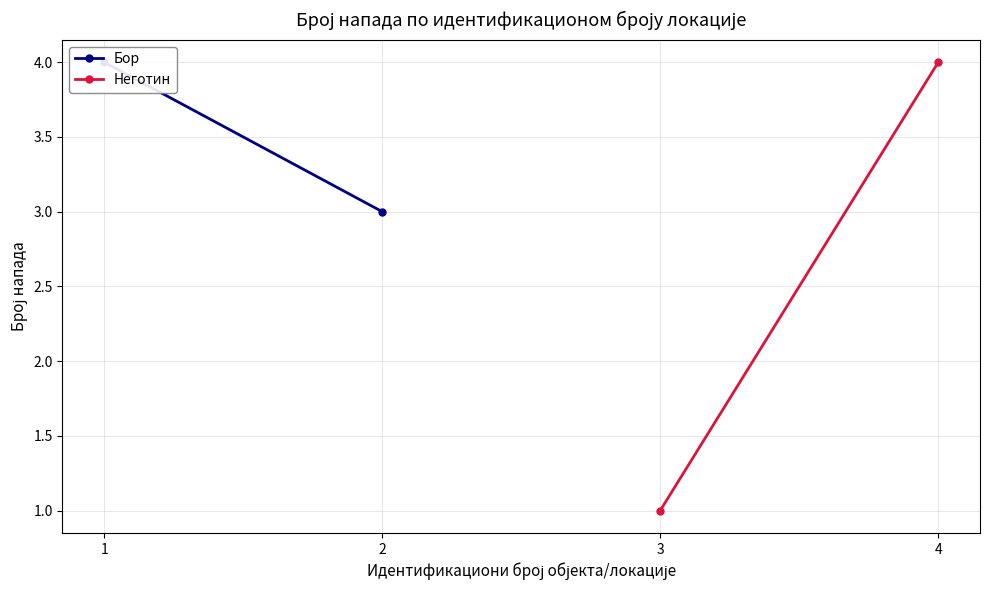

How many Бор values are between 3 and 4?

2